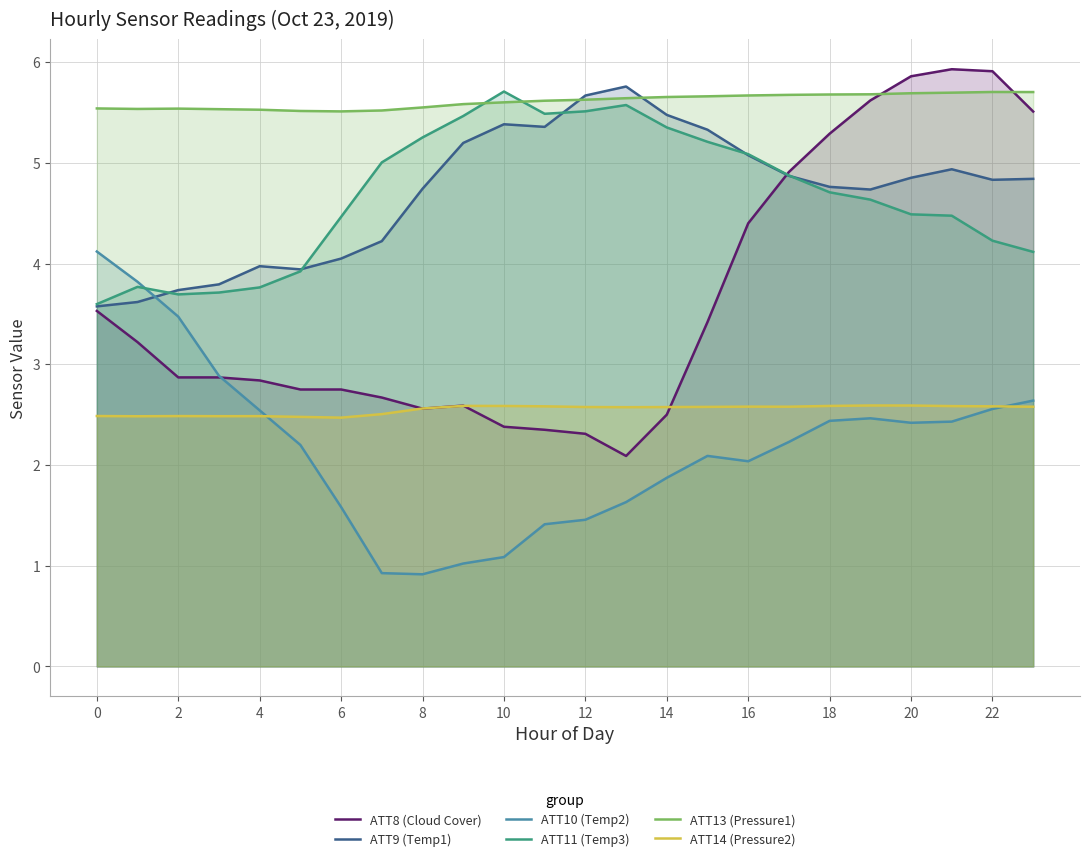

What is the minimum value for ATT11 (Temp3)?

3.6